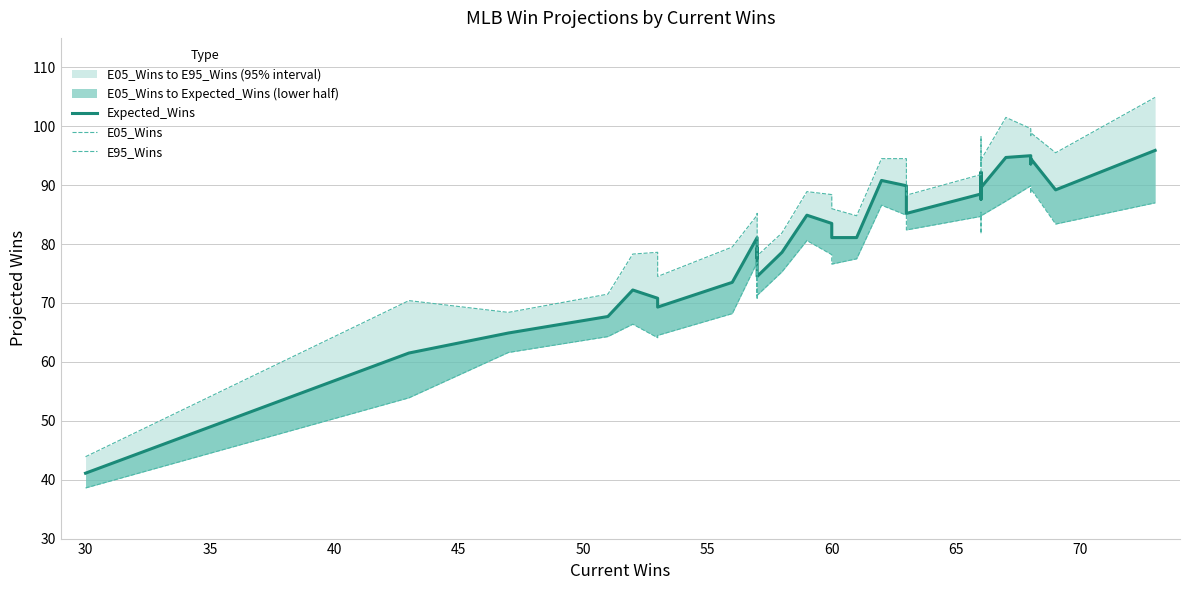

True or false: Expected_Wins and E05_Wins intersect in this chart.

False